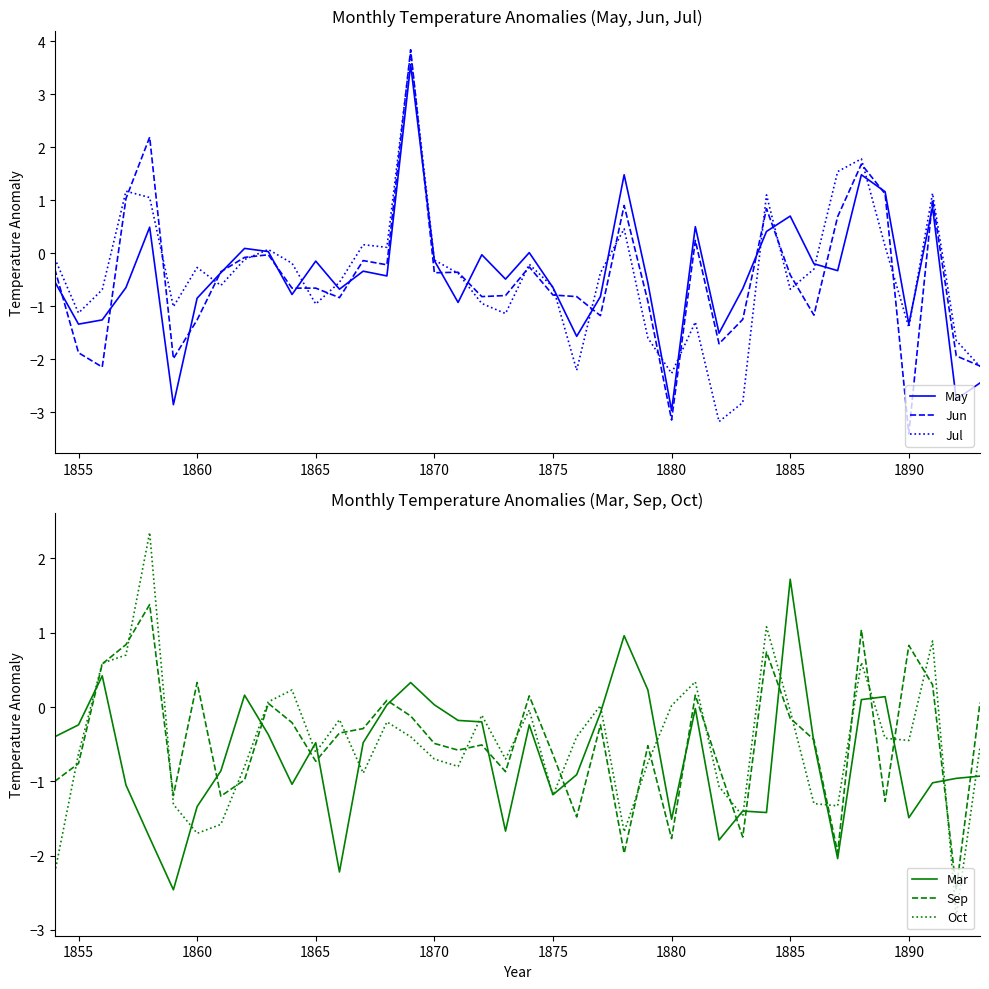

At which label does Jun reach its minimum?

1890